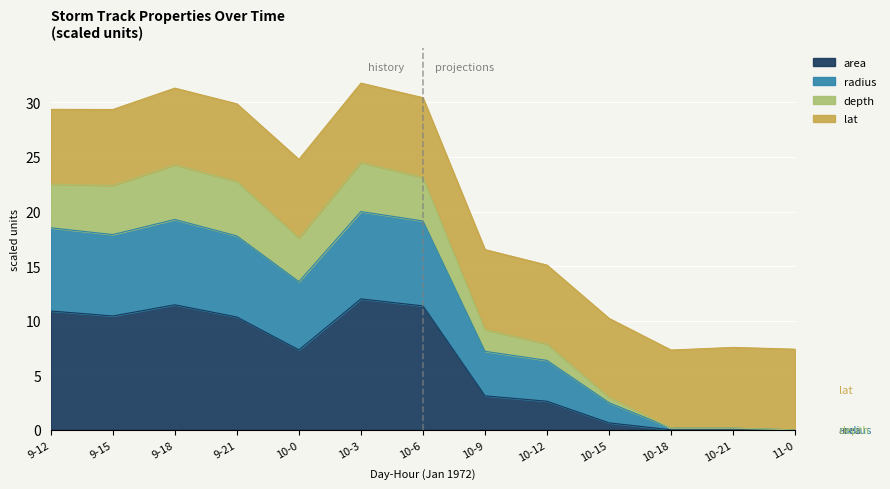

The value of area at 9-15 is 10.4. True or false?

True